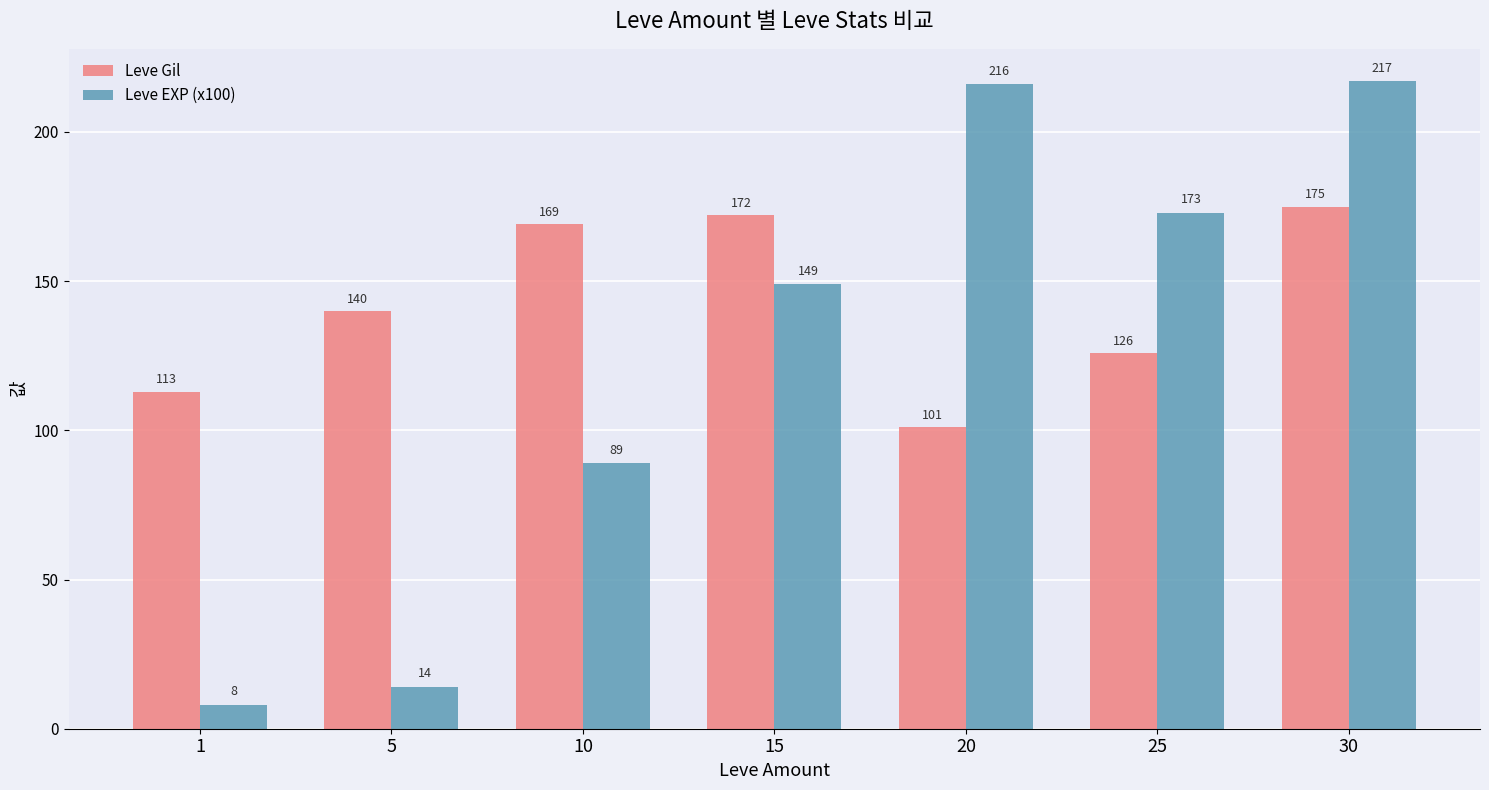

How many groups of bars are there?

7